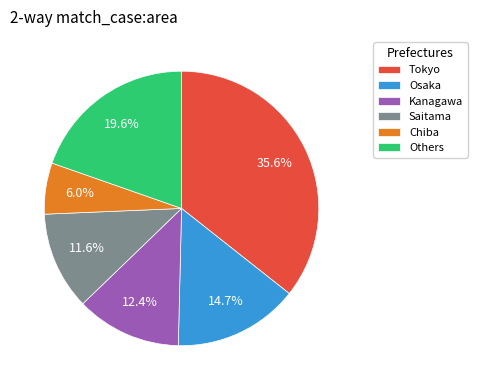

How many segments does this pie chart have?

6